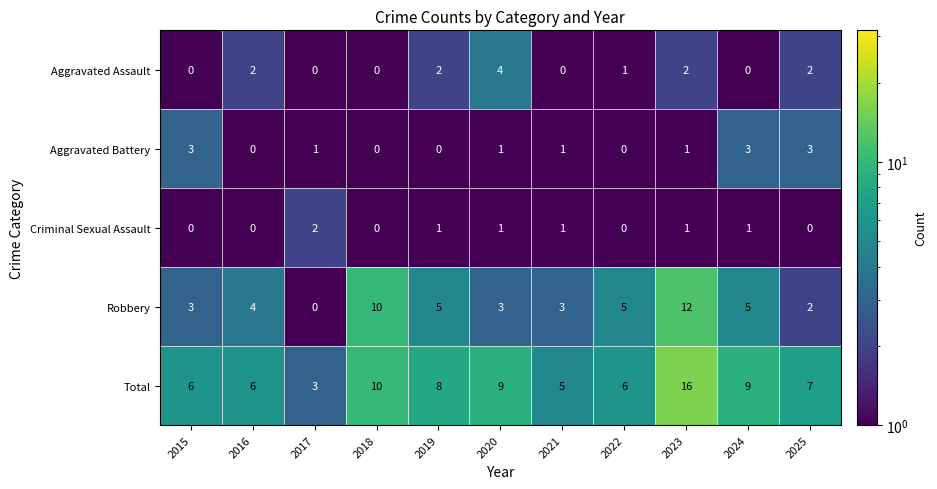

List the series in order of their peak value, highest first.

Total, Robbery, Aggravated Assault, Aggravated Battery, Criminal Sexual Assault